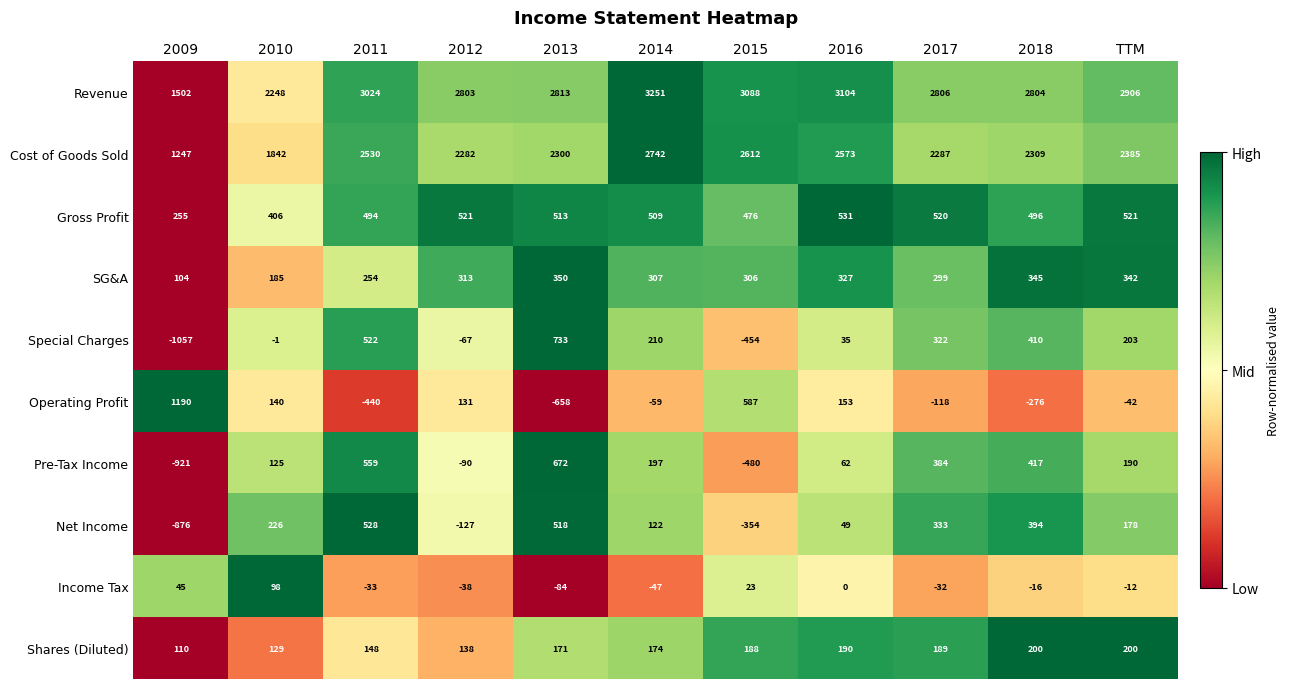

Rank the series at 2013 from highest to lowest value.

Revenue, Cost of Goods Sold, Special Charges, Pre-Tax Income, Net Income, Gross Profit, SG&A, Shares (Diluted), Income Tax, Operating Profit